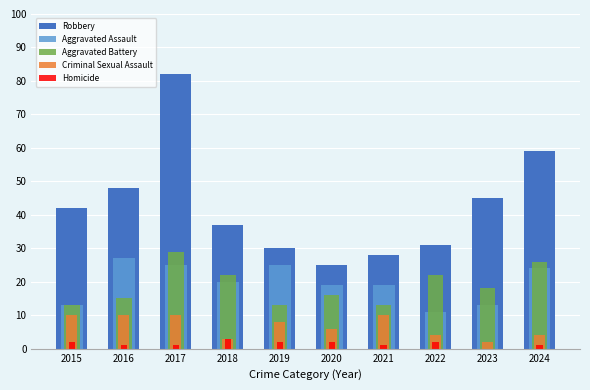

The value of Robbery at 2020 is 25. True or false?

True